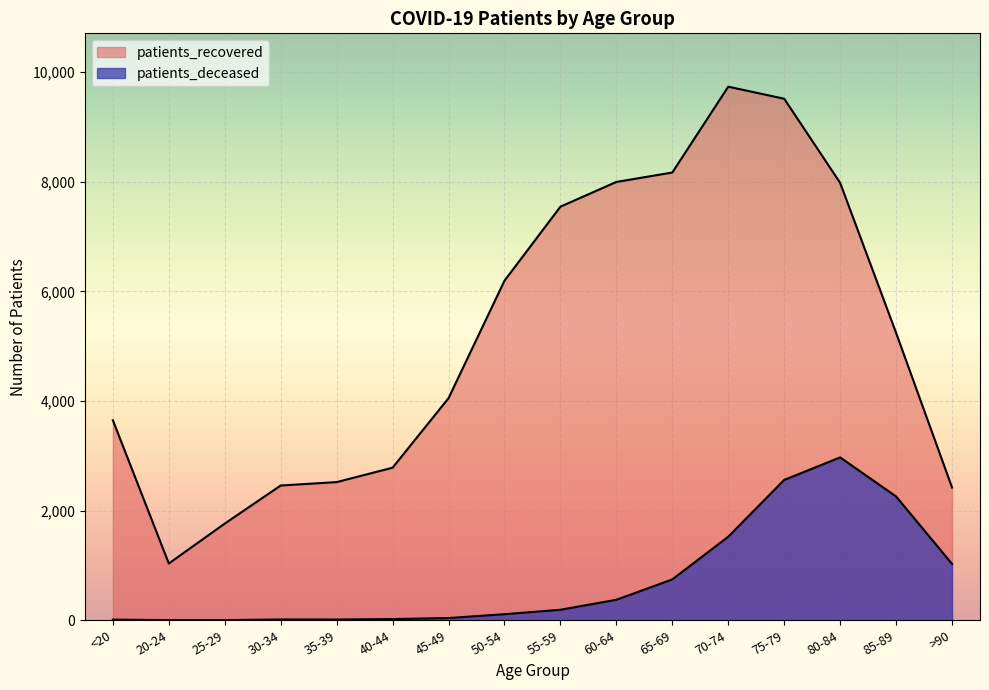

What is the total value across all series at 60-64?

8372